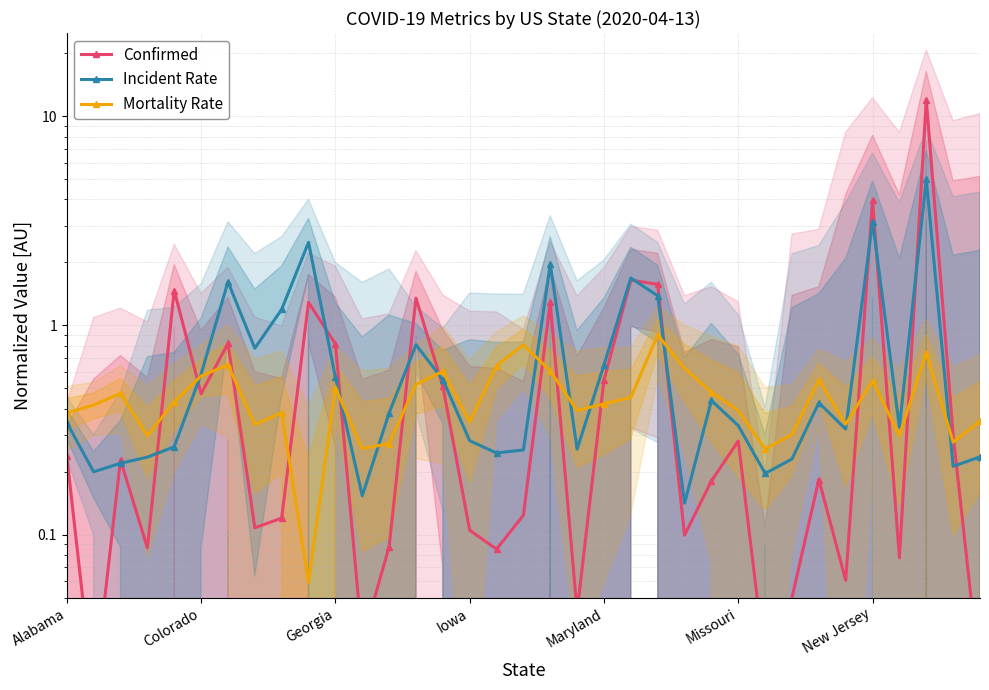

What is the difference between the maximum and minimum values in the Mortality Rate series?

0.8